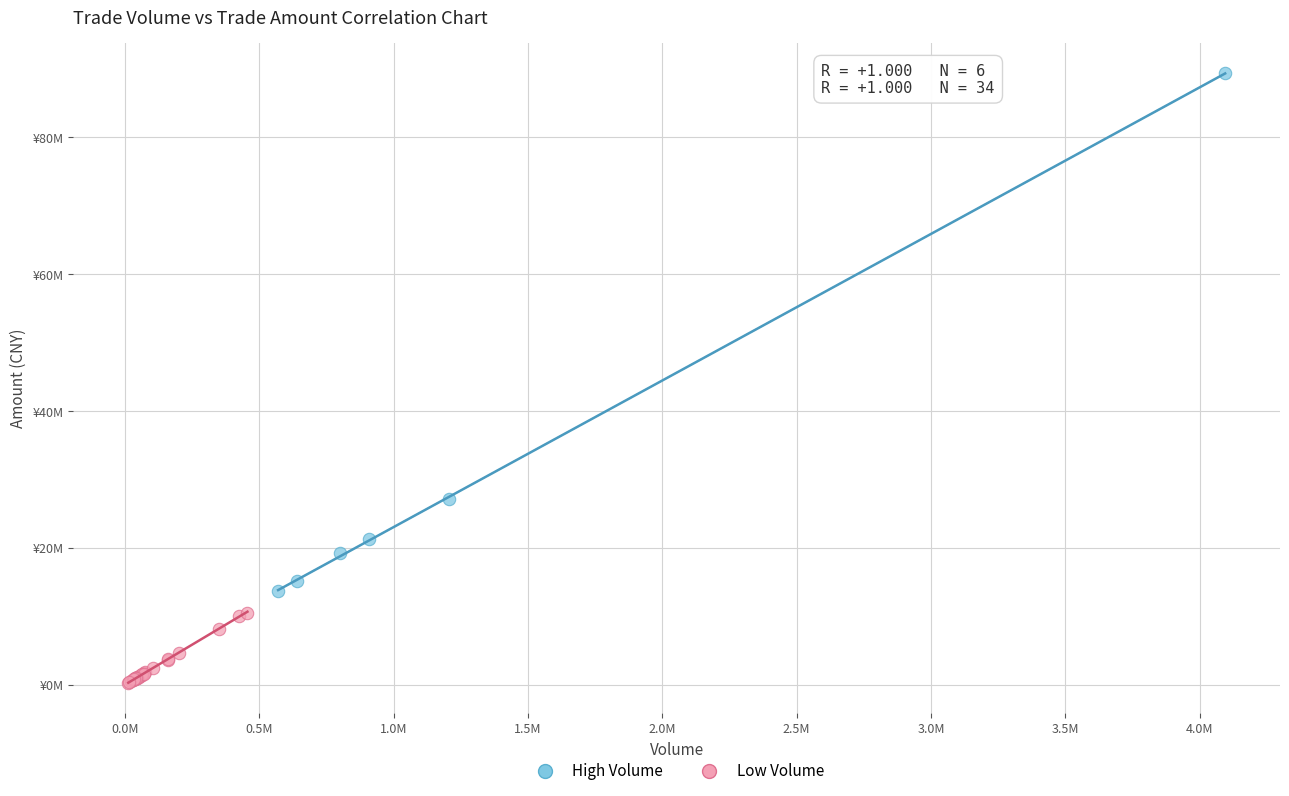

Which series reaches the maximum Y coordinate?

High Volume